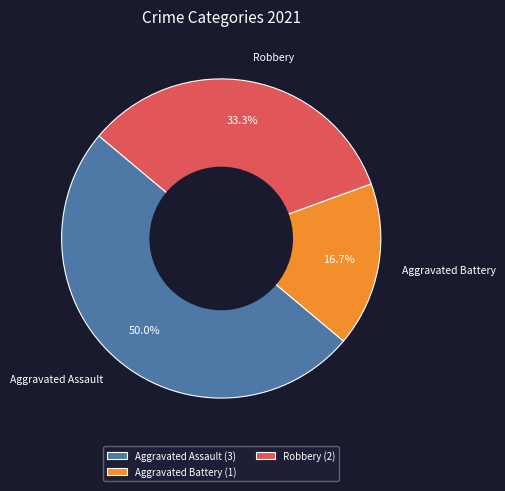

Which category has the biggest portion of the pie?

Aggravated Assault